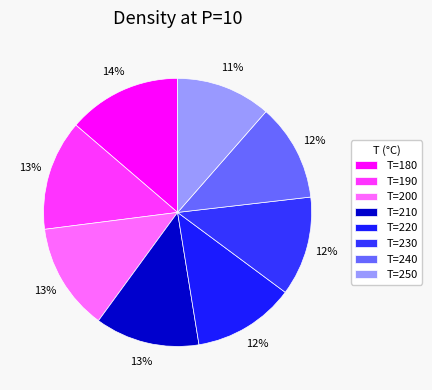

Which category has the smallest portion of the pie?

250